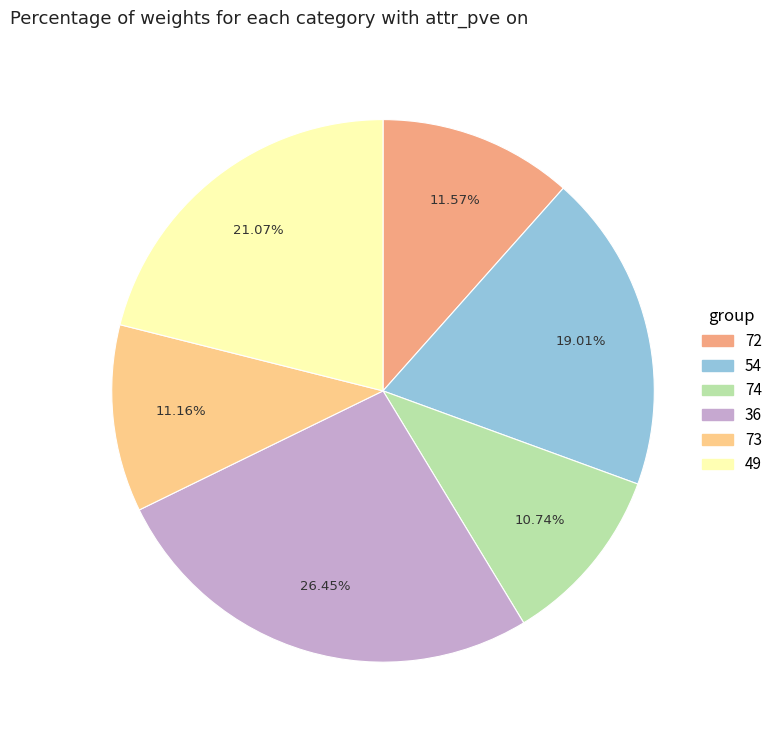

Does 49 account for over 50% of the chart?

No